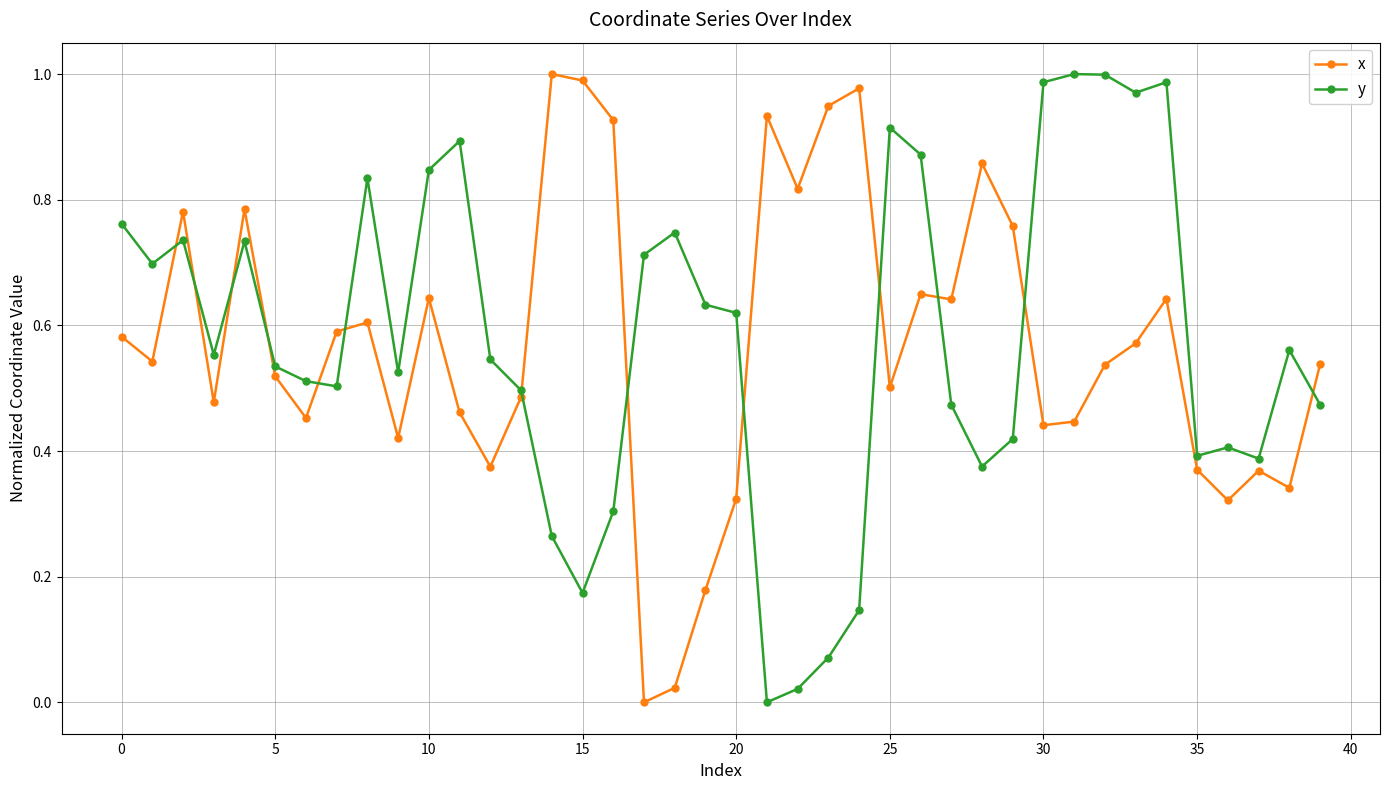

Is this an area chart (filled region under the line)?

No